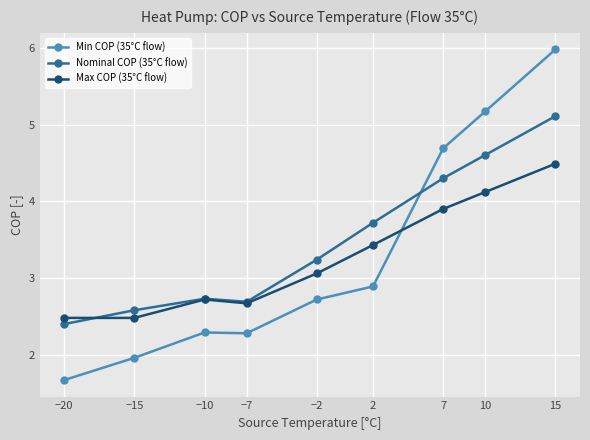

What is the minimum value for Max COP (35°C flow)?

2.5